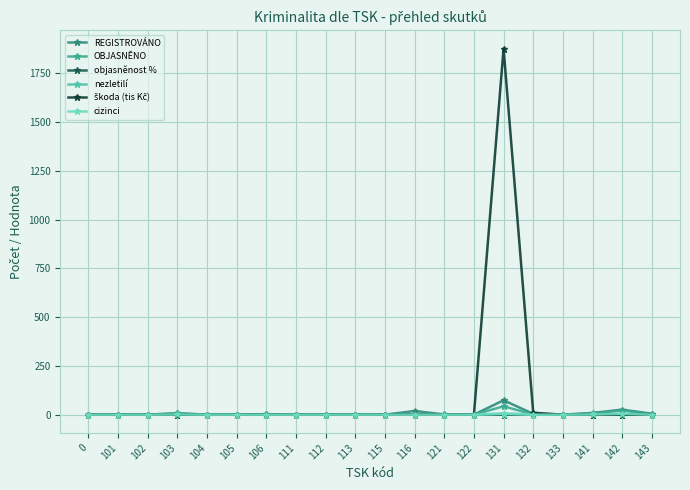

List the labels in order of cizinci value, smallest first.

0, 101, 102, 104, 105, 106, 111, 112, 113, 115, 116, 121, 122, 132, 133, 143, 103, 141, 142, 131